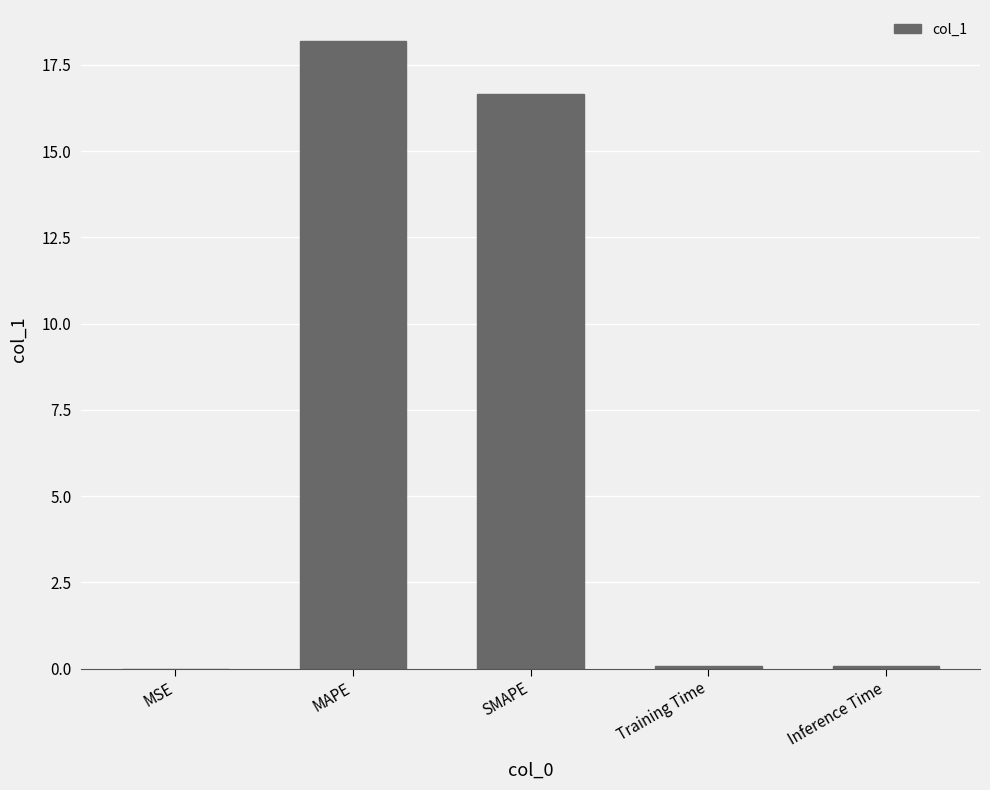

Count the number of categories in the chart.

5